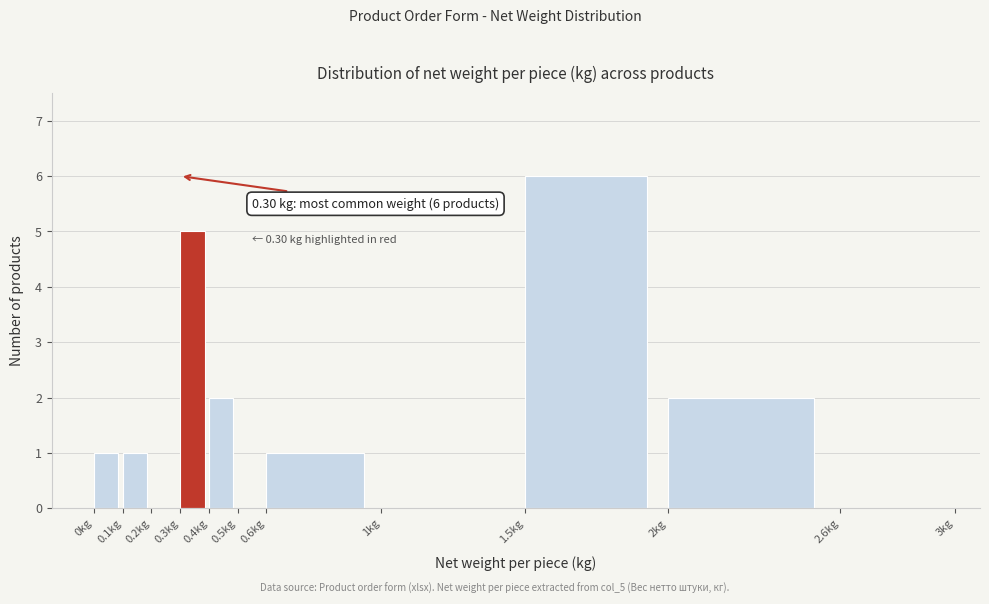

Which range on the x-axis has the tallest bar?

1.5 to 2.0